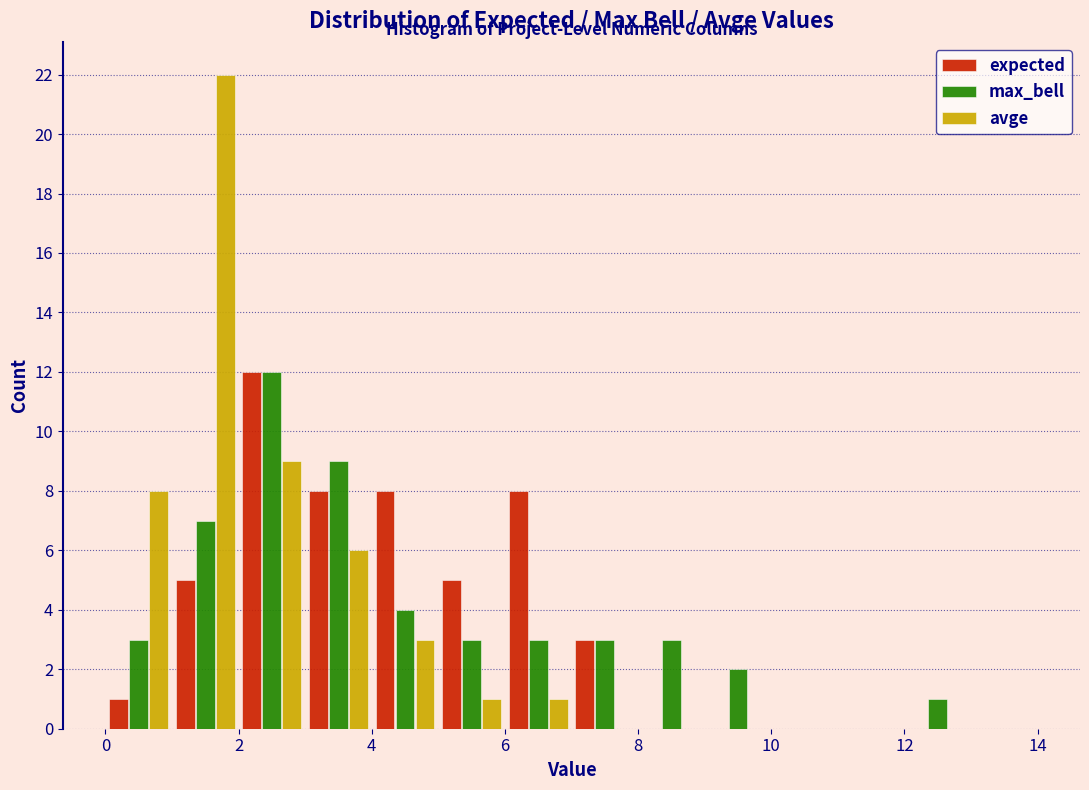

Reading left to right, transcribe this chart: for each range on the x-axis, give the height of each series' bar. The values are not printed on the chart, so give them approximately, as read against the axis.

0 to 1: expected=1	max_bell=3	avge=8
1 to 2: expected=5	max_bell=7	avge=22
2 to 3: expected=12	max_bell=12	avge=9
3 to 4: expected=8	max_bell=9	avge=6
4 to 5: expected=8	max_bell=4	avge=3
5 to 6: expected=5	max_bell=3	avge=1
6 to 7: expected=8	max_bell=3	avge=1
7 to 8: expected=3	max_bell=3	avge=0
8 to 9: expected=0	max_bell=3	avge=0
9 to 10: expected=0	max_bell=2	avge=0
10 to 11: expected=0	max_bell=0	avge=0
11 to 12: expected=0	max_bell=0	avge=0
12 to 13: expected=0	max_bell=1	avge=0
13 to 14: expected=0	max_bell=0	avge=0